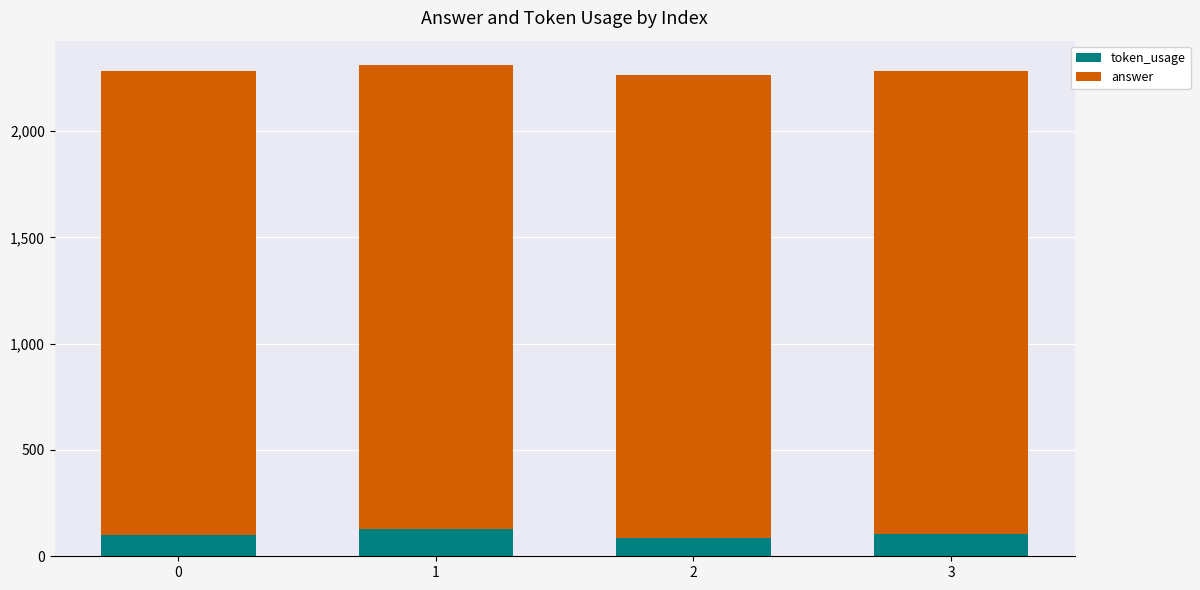

What is the total value across all series at 3?

2284